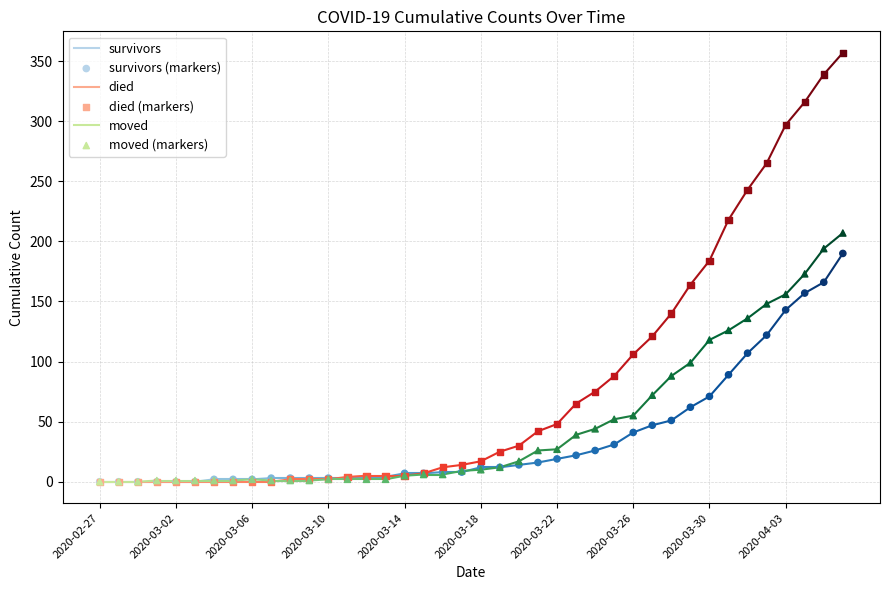

Which series has the largest Y range (max minus min)?

died (markers)